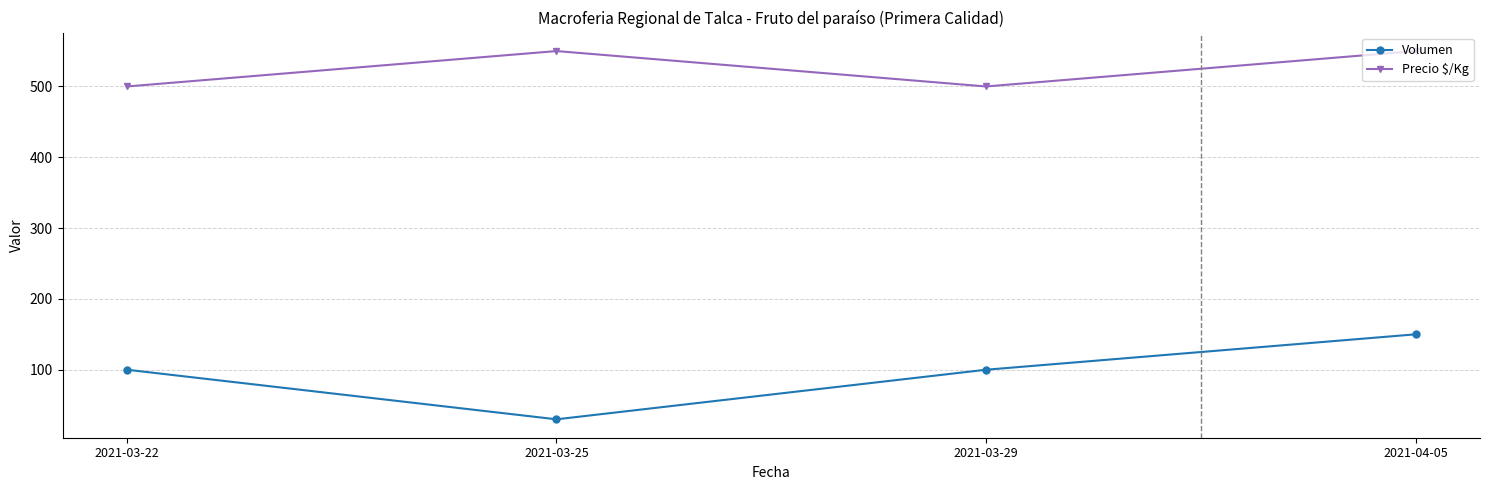

At 2021-03-22, list the series in order from smallest to largest.

Volumen, Precio $/Kg